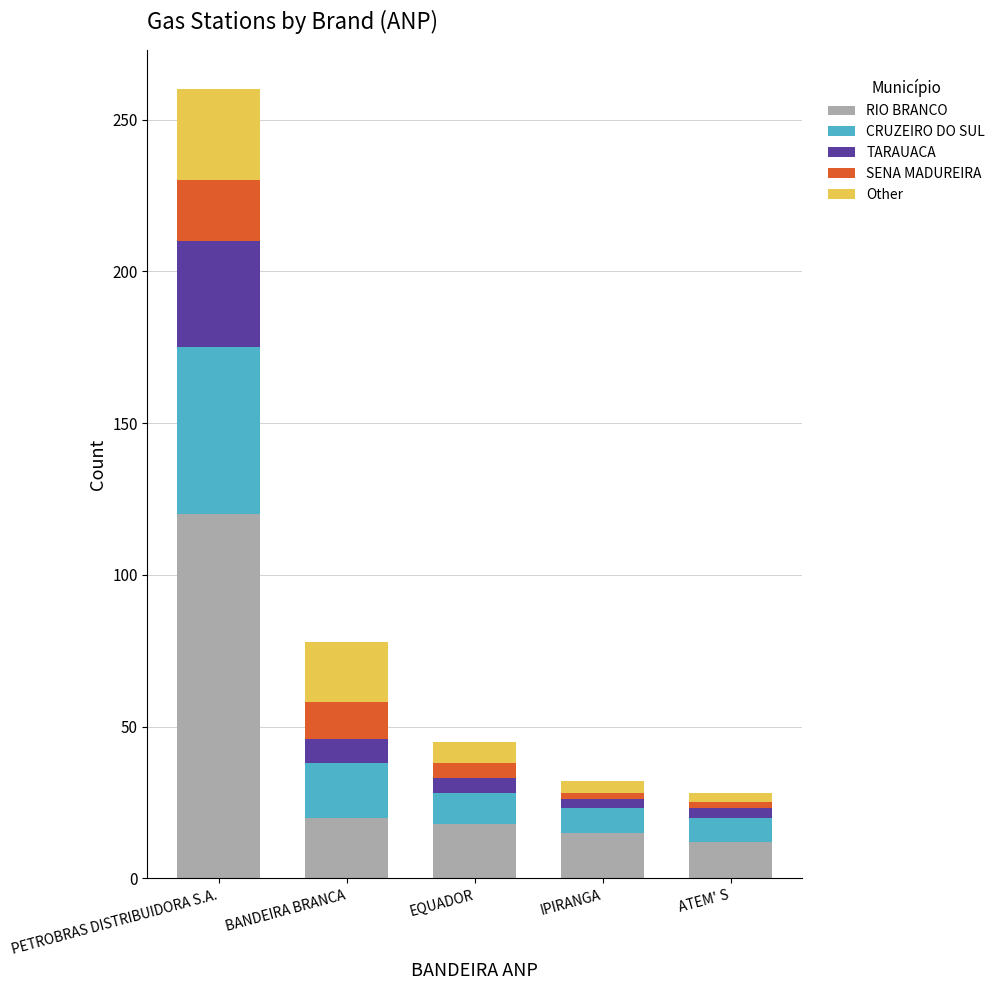

What is the total value across all series at PETROBRAS DISTRIBUIDORA S.A.?

260